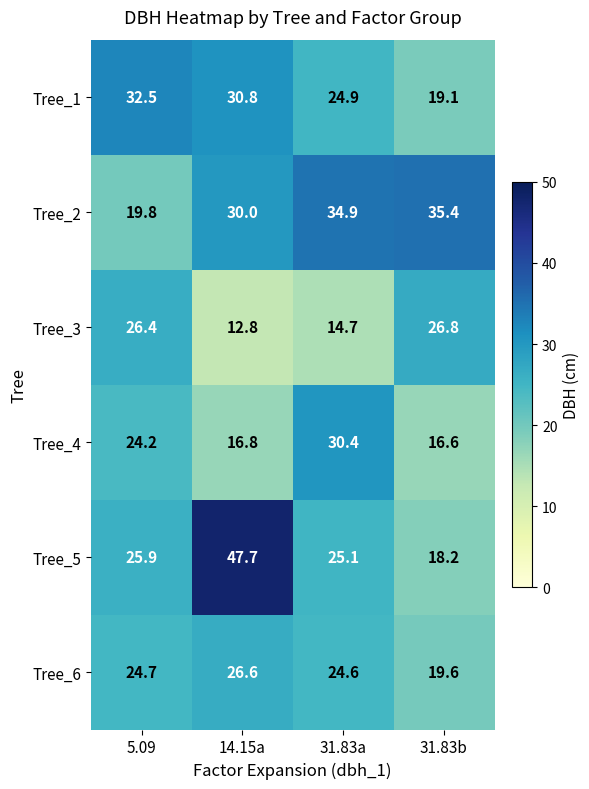

True or false: Tree_5 has a value of 47.7 at 14.15a.

True